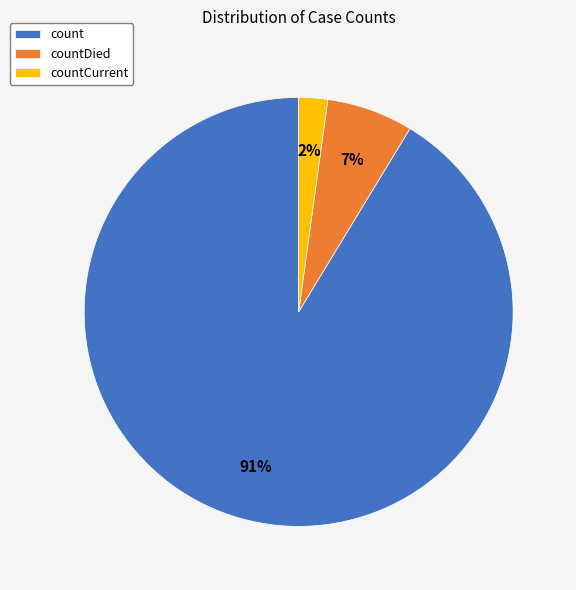

To the nearest percent, what is the average slice percentage?

33%